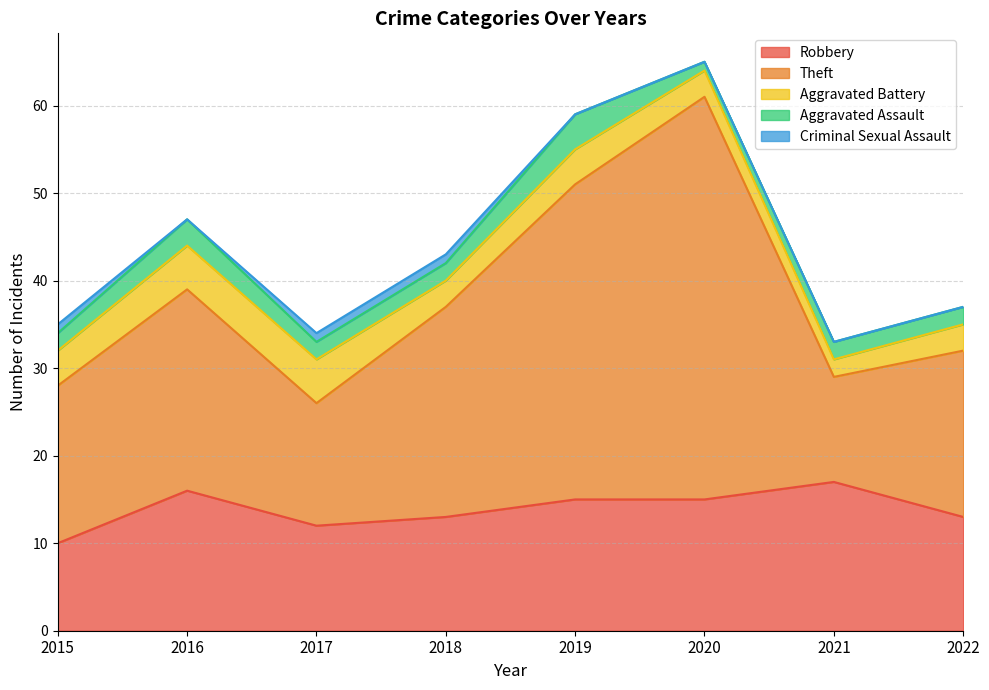

The Aggravated Assault series shows 2 at 2019. True or false?

False